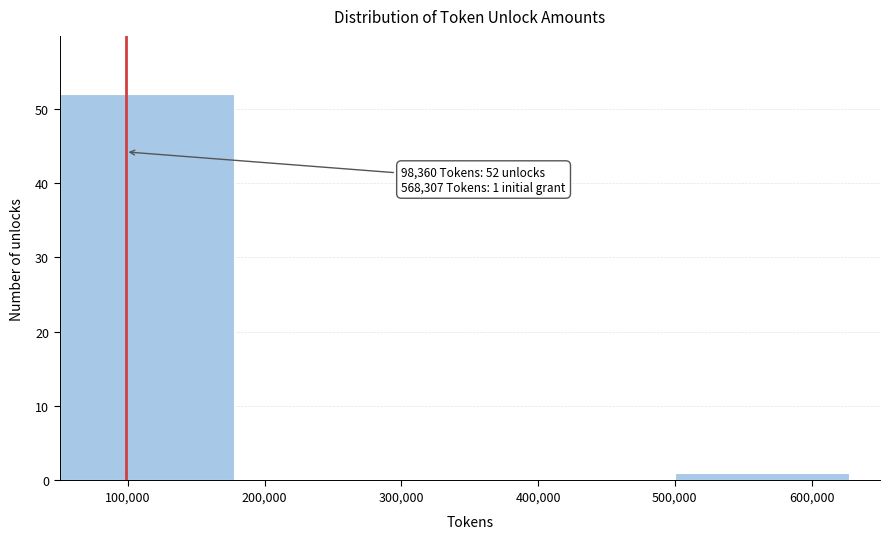

Over which range of the x-axis is the bar tallest?

50000 to 200000